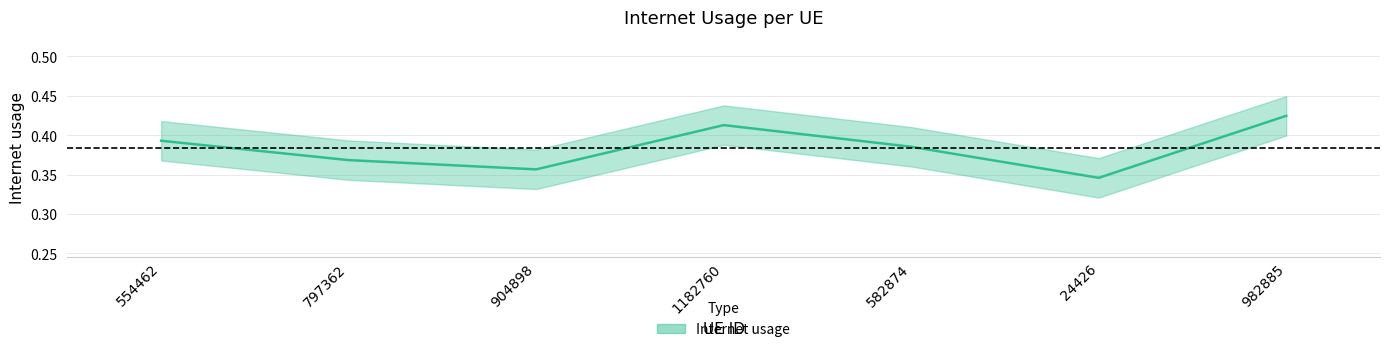

Reading right to left, extract all data points from this chart.

0.4	0.3	0.4	0.4	0.4	0.4	0.4